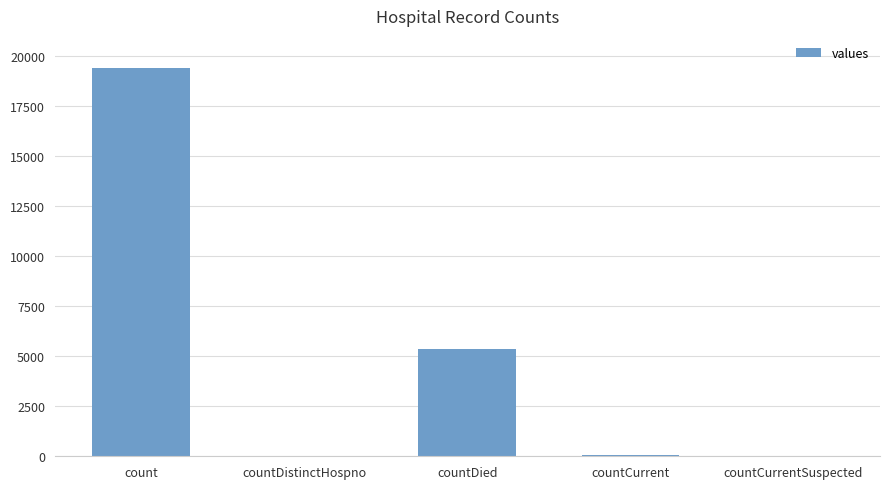

What is the average value?

4975